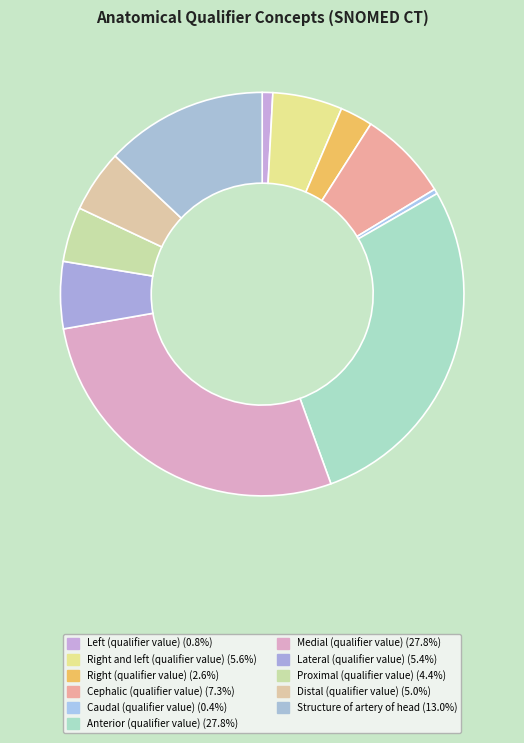

How much of the chart is everything except Structure of artery of head?

87.0%